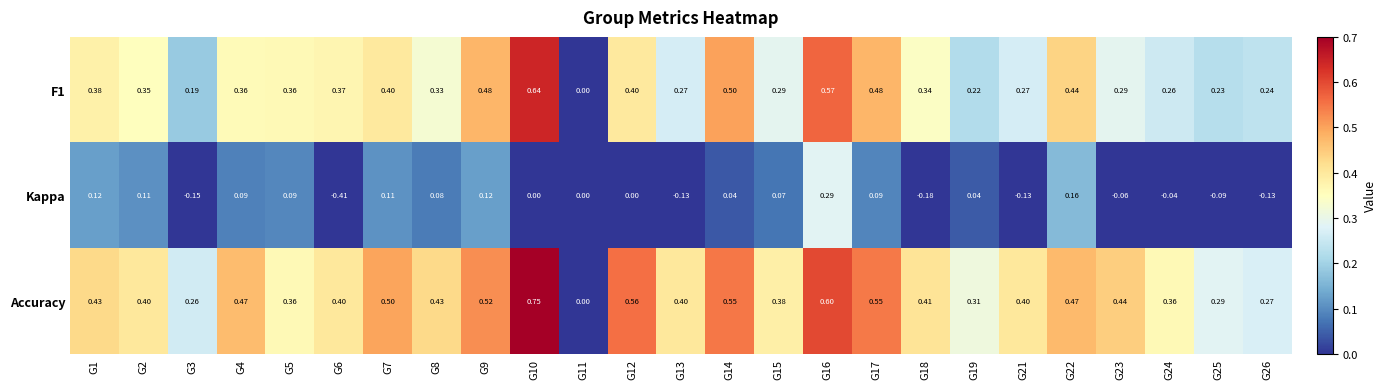

At which category is the sum across all series the highest?

G16